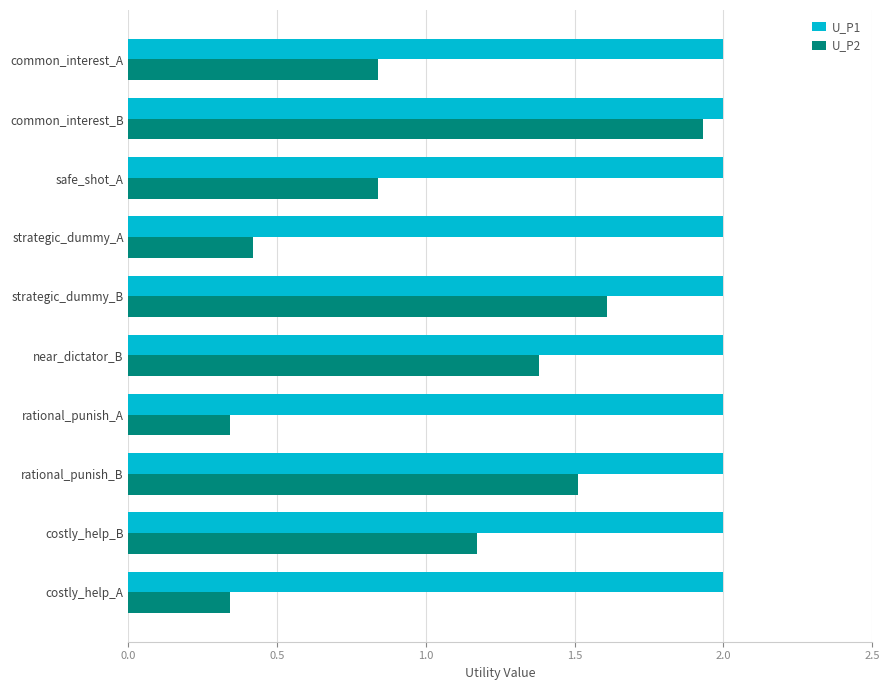

Count the number of categories in the chart.

10